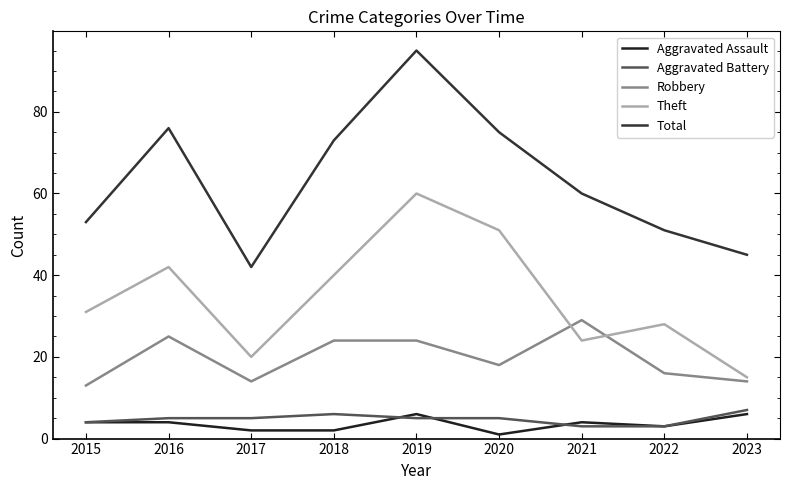

Rank the series by their maximum value, from lowest to highest.

Aggravated Assault, Aggravated Battery, Robbery, Theft, Total